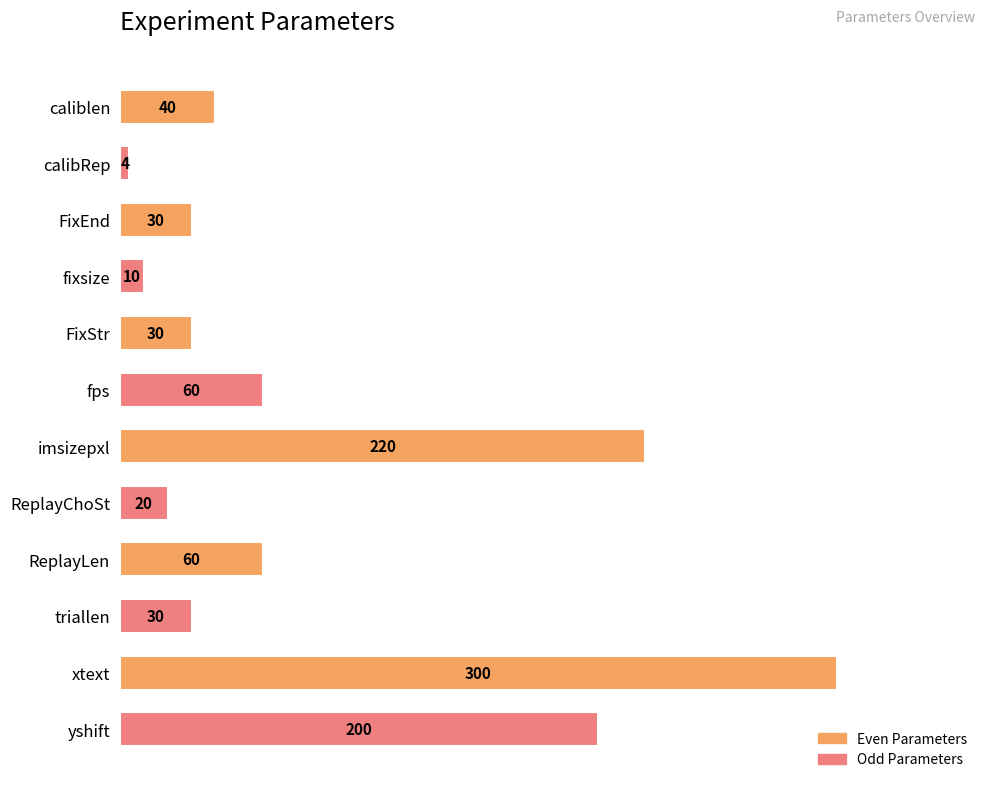

Does the chart contain any negative values?

No